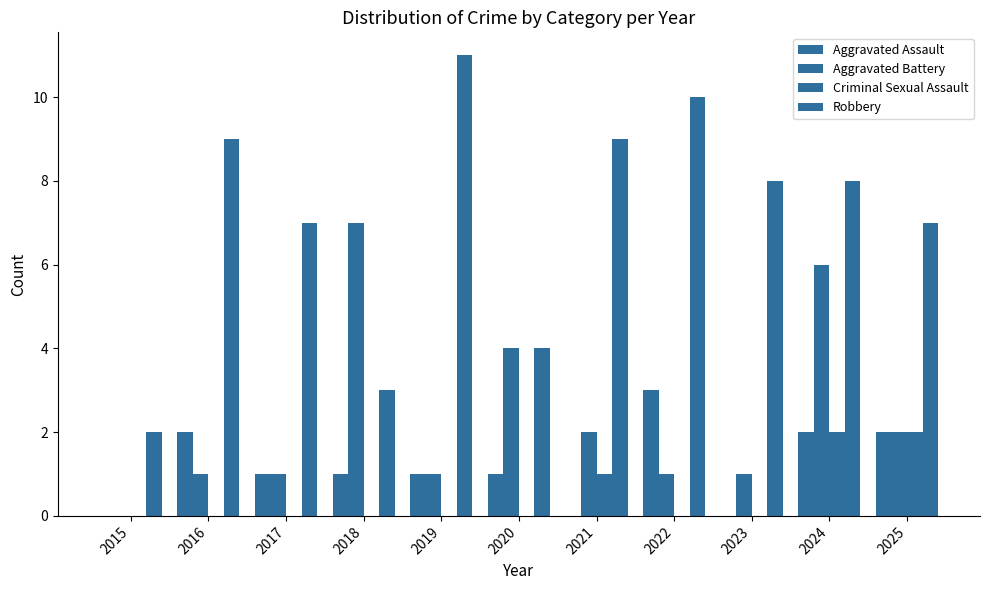

Are the bars grouped side by side (vs. stacked)?

Yes